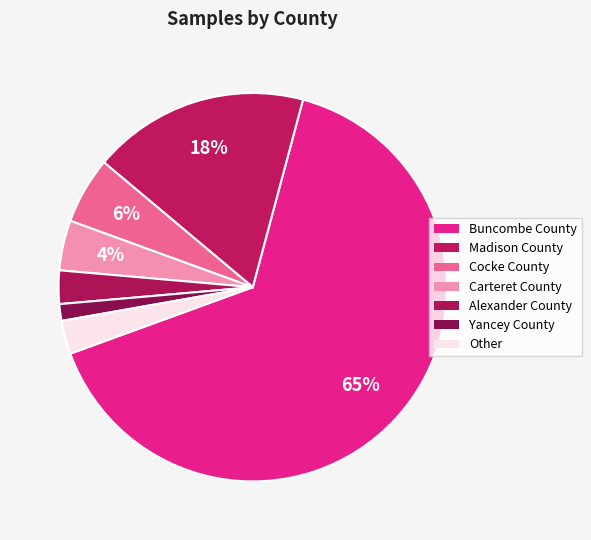

How many slices are in this pie chart?

7